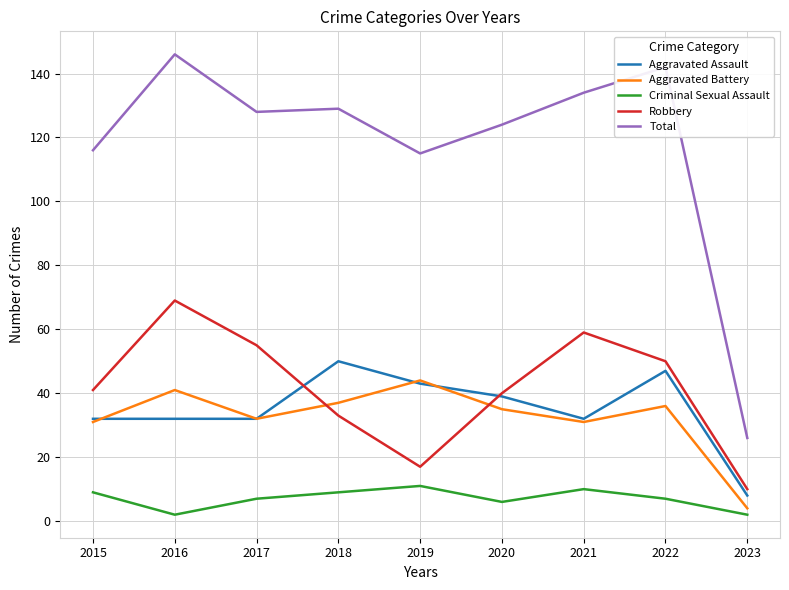

How many interior local peaks does the Criminal Sexual Assault series have?

2